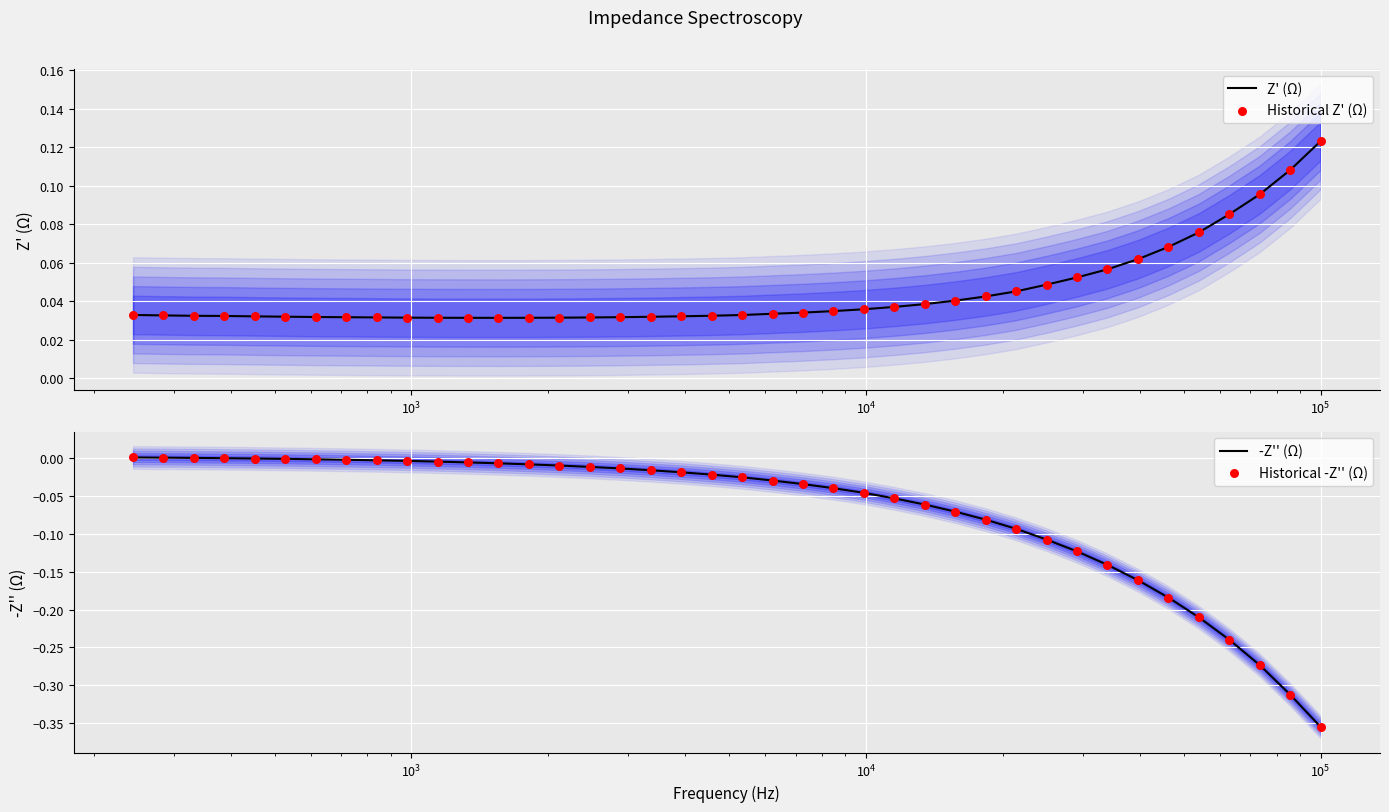

Is the value of Z' (Ω) at $\mathdefault{10^{1}}$ greater than the value of Historical -Z'' (Ω) at $\mathdefault{10^{4}}$?

Yes